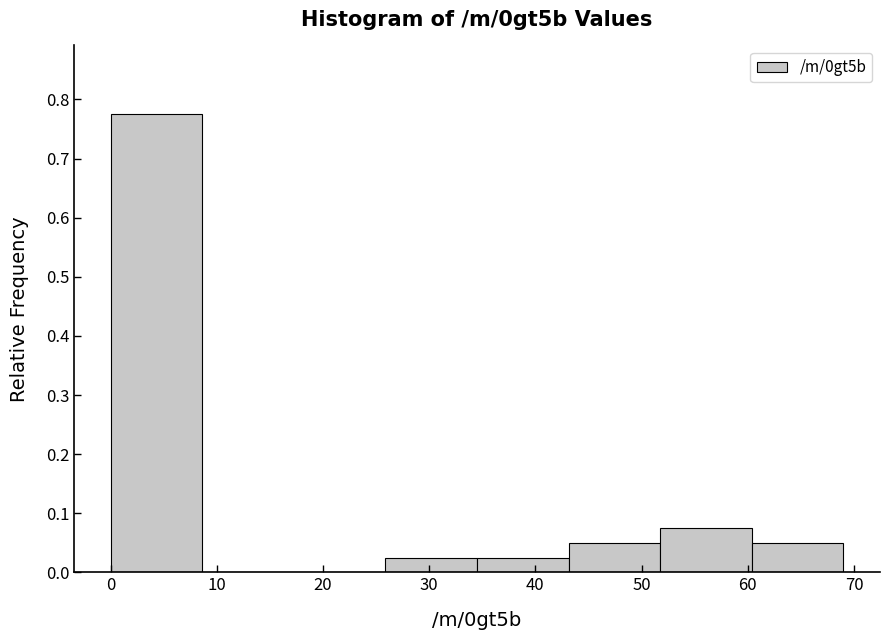

Reading left to right, transcribe this chart: for each bar, give the range it covers on the x-axis and its height. Neither the bar edges nor the heights are printed on the chart, so give them approximately, as read against the axes.

0 to 9: 0.78
9 to 17: 0
17 to 26: 0
26 to 35: 0.03
35 to 43: 0.03
43 to 52: 0.05
52 to 60: 0.08
60 to 69: 0.05